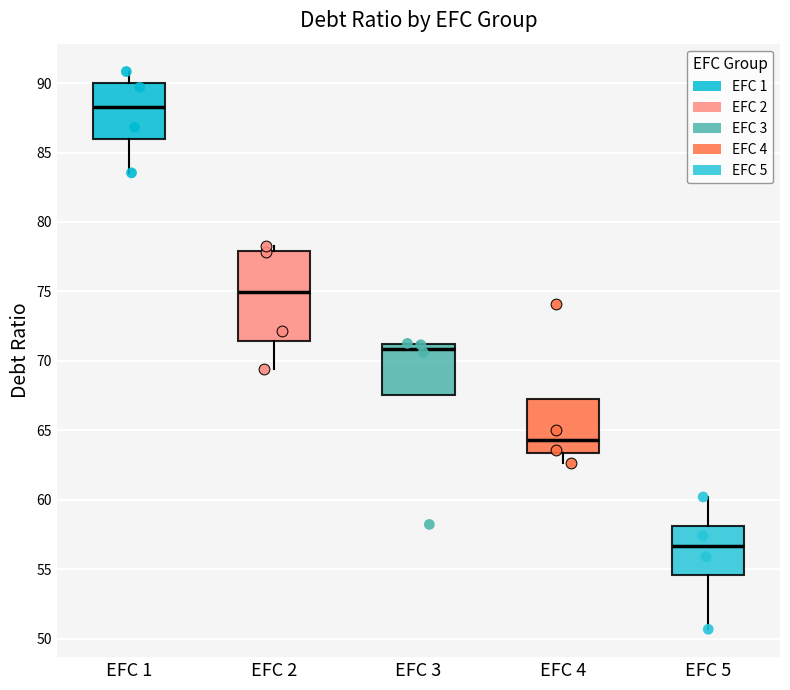

Where is the lower edge of the box for EFC 4 on the y-axis? The values are not printed on the chart, so give them approximately, as read against the axis.

63.5